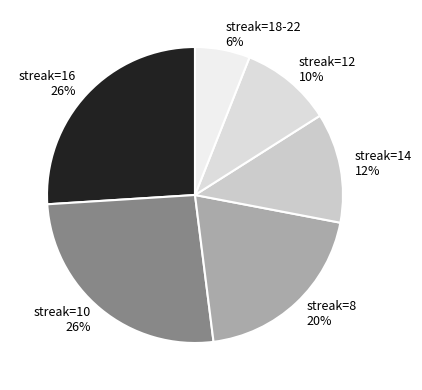

Does streak=12 account for over 50% of the chart?

No